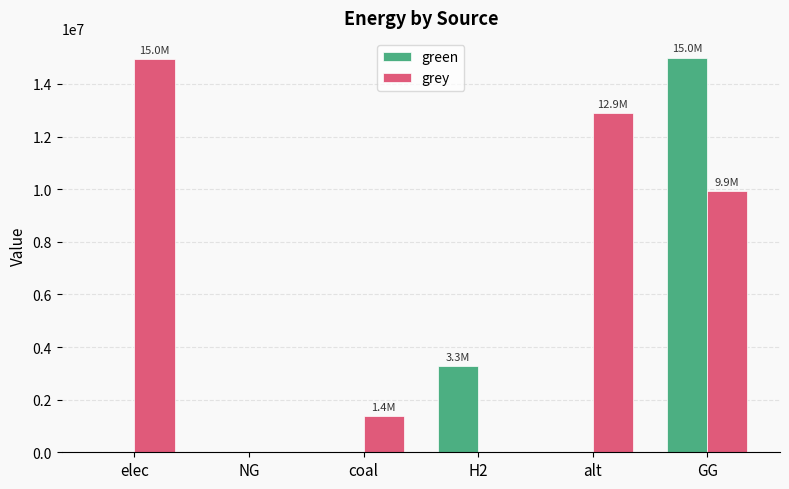

Reading right to left, extract all data points from this chart.

green: GG=15000000.0	alt=0.0	H2=3280594.3	coal=0.0	NG=0.0	elec=0.0
grey: GG=9937754.8	alt=12885035.0	H2=0.0	coal=1380104.1	NG=0.0	elec=14953671.0